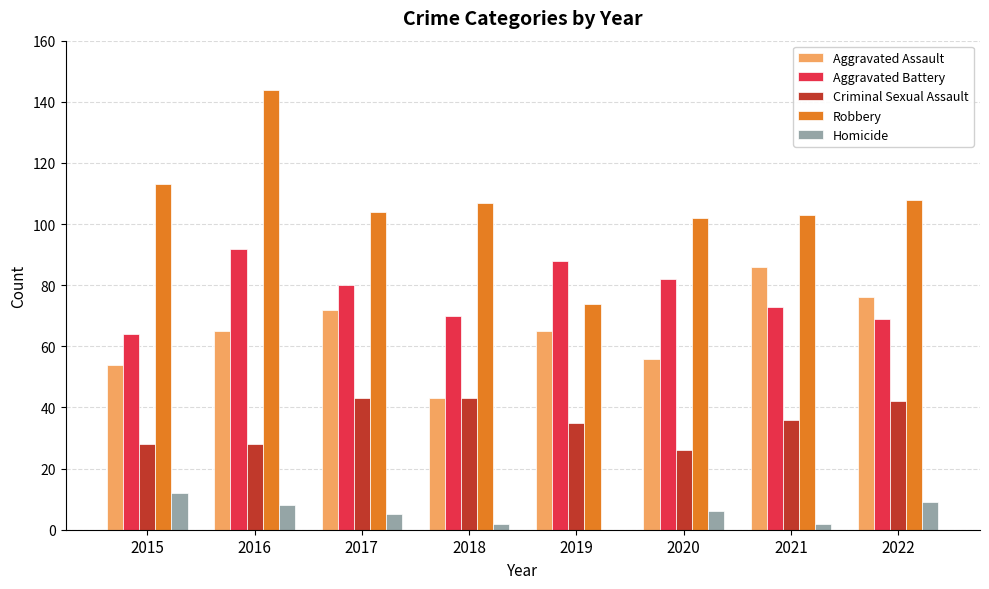

Is the value of Aggravated Assault at 2021 greater than the value of Robbery at 2020?

No